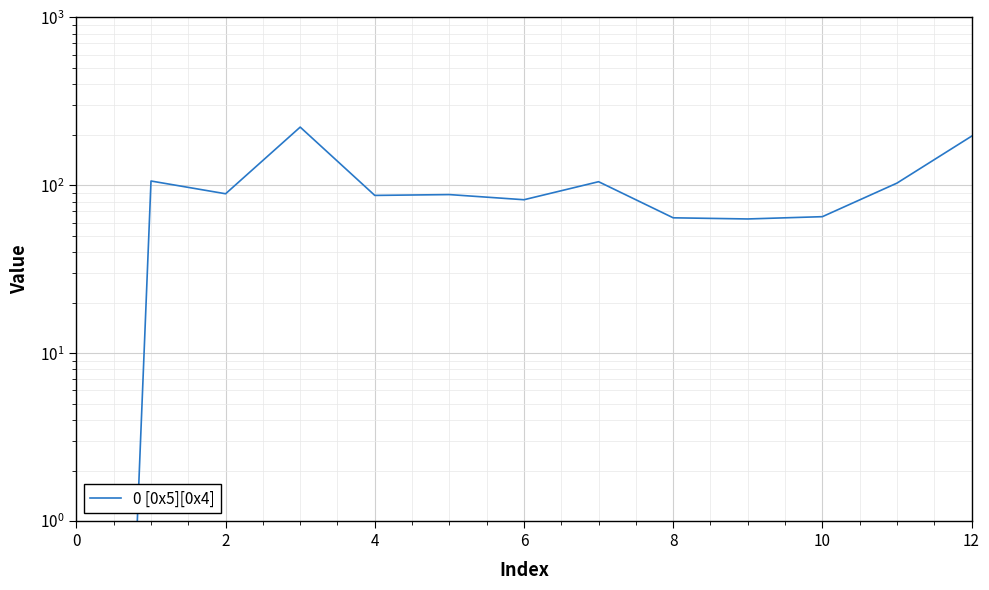

What is the greatest value displayed?

222.0